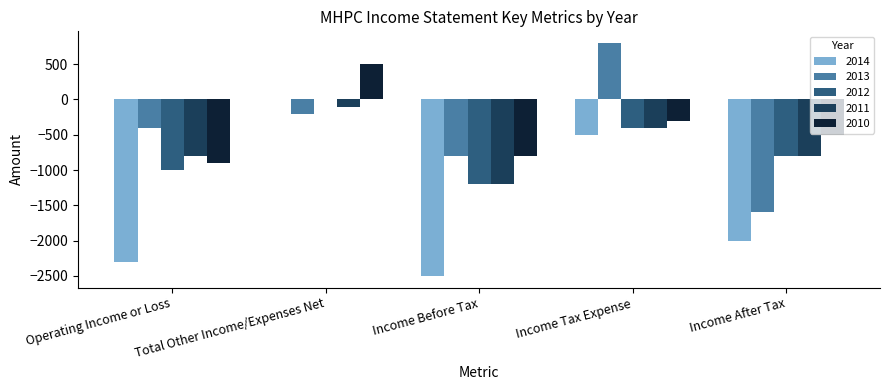

Where is 2012 nearest to the value -600?

Income Tax Expense